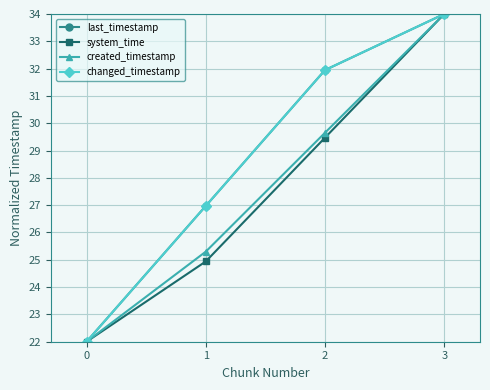

What is the difference between the maximum and minimum values in the changed_timestamp series?

12.0